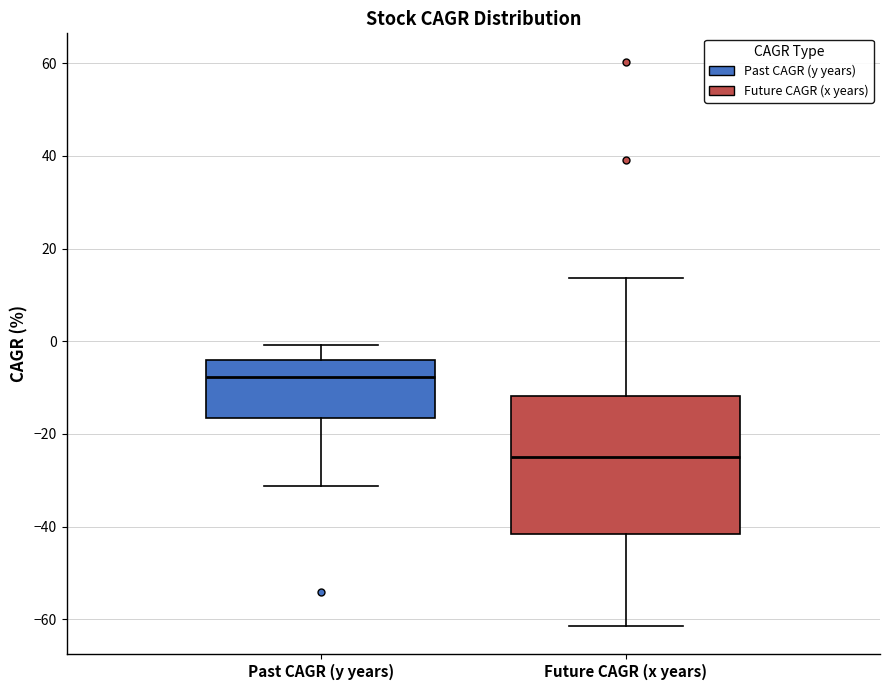

Reading left to right, read every box against the y-axis: the position of its median line, the range the box covers, and the ends of its whiskers. The values are not printed on the chart, so give them approximately, as read against the axis.

Past CAGR (y years): median -8, box -16 to -4, whiskers -32 to 0
Future CAGR (x years): median -24, box -42 to -12, whiskers -62 to 14